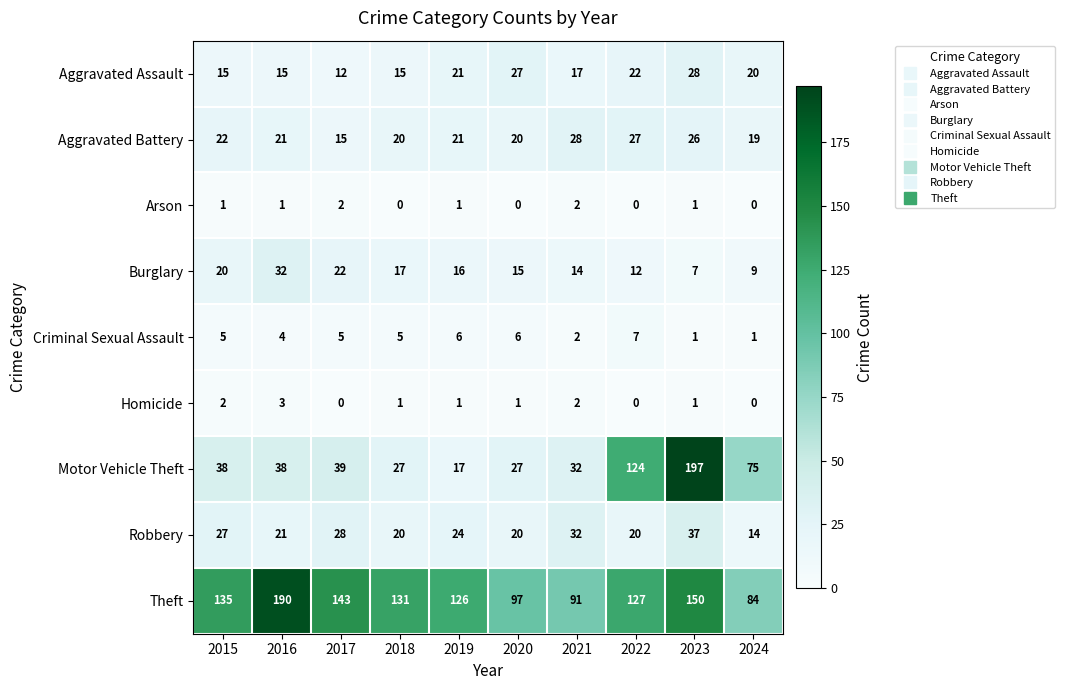

Is the value of Criminal Sexual Assault at 2015 greater than the value of Aggravated Assault at 2018?

No